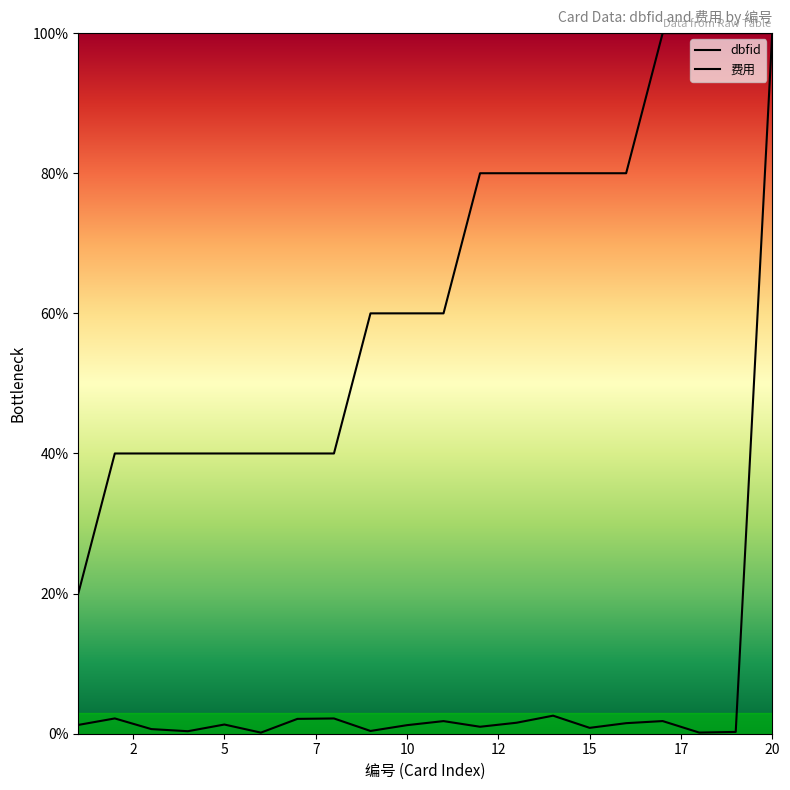

Reading left to right, extract all data points from this chart.

dbfid: 1.3	2.2	0.7	0.4	1.3	0.2	2.1	2.2	0.4	1.2	1.8	1.0	1.6	2.6	0.8	1.5	1.8	0.2	0.3	100.0
费用: 20.0	40.0	40.0	40.0	40.0	40.0	40.0	40.0	60.0	60.0	60.0	80.0	80.0	80.0	80.0	80.0	100.0	100.0	100.0	100.0